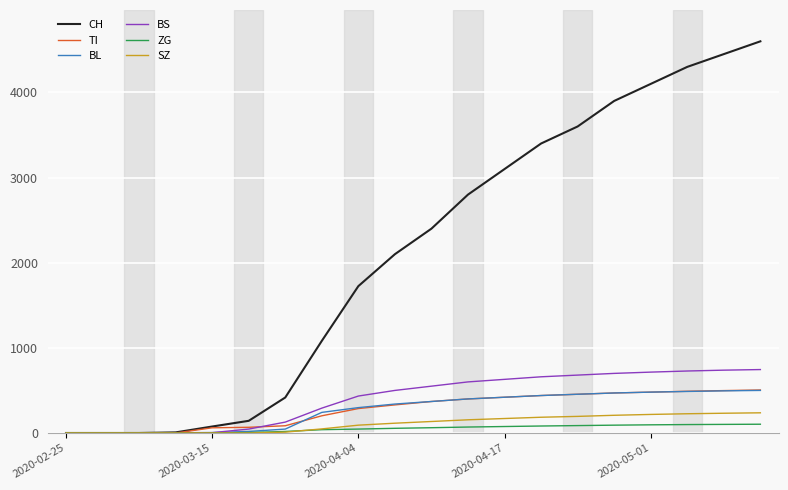

What is the highest value of the CH series?

4600